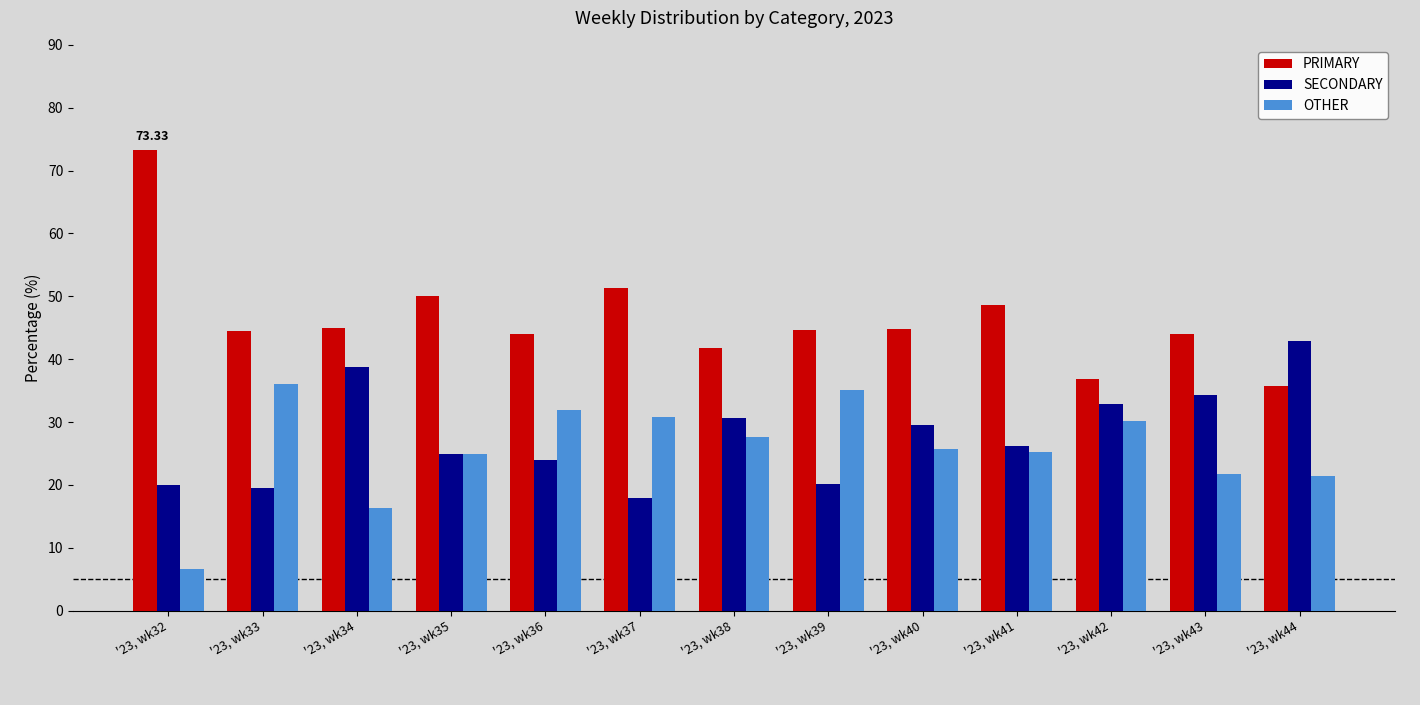

At which label does SECONDARY reach its minimum?

'23, wk37